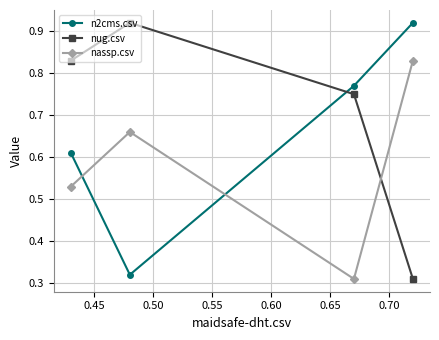

Count the nassp.csv values in the range 0 to 1.

4